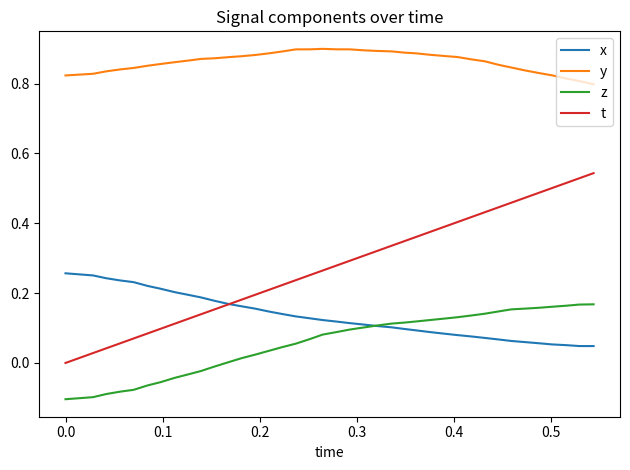

Count the y values in the range 0 to 1.

40